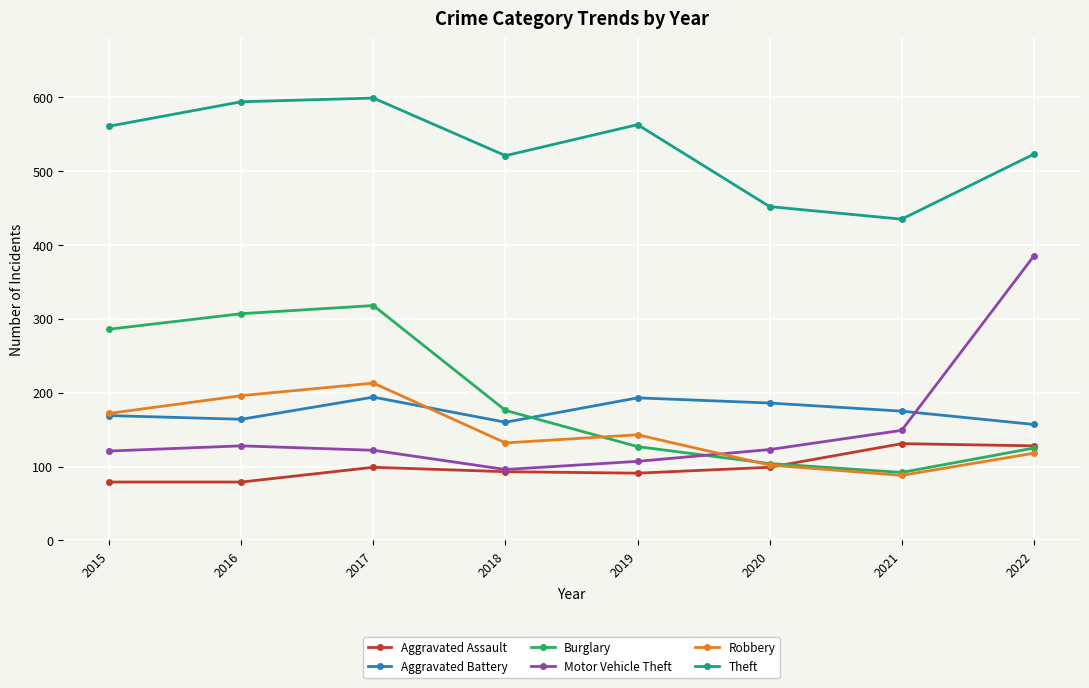

What is the average value of the Aggravated Battery series?

175